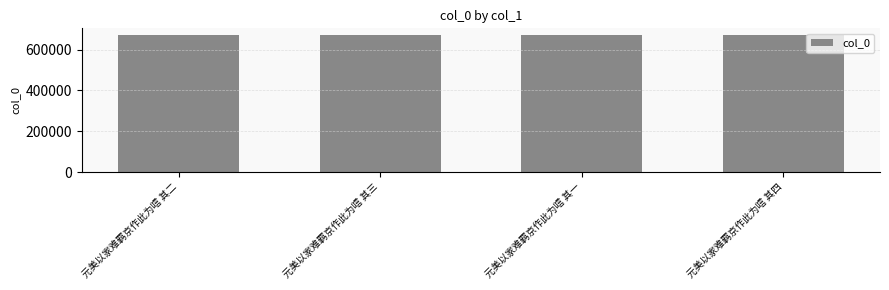

True or false: the data shows 414241 at 元美以家难羁京作此为唁 其一.

False